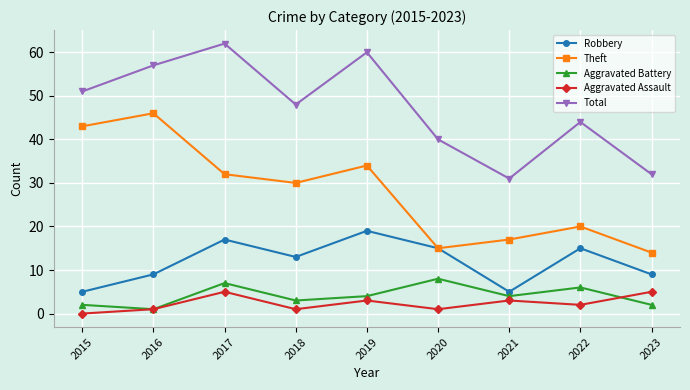

Reading left to right, transcribe all the data shown in this chart.

Robbery: 5	9	17	13	19	15	5	15	9
Theft: 43	46	32	30	34	15	17	20	14
Aggravated Battery: 2	1	7	3	4	8	4	6	2
Aggravated Assault: 0	1	5	1	3	1	3	2	5
Total: 51	57	62	48	60	40	31	44	32